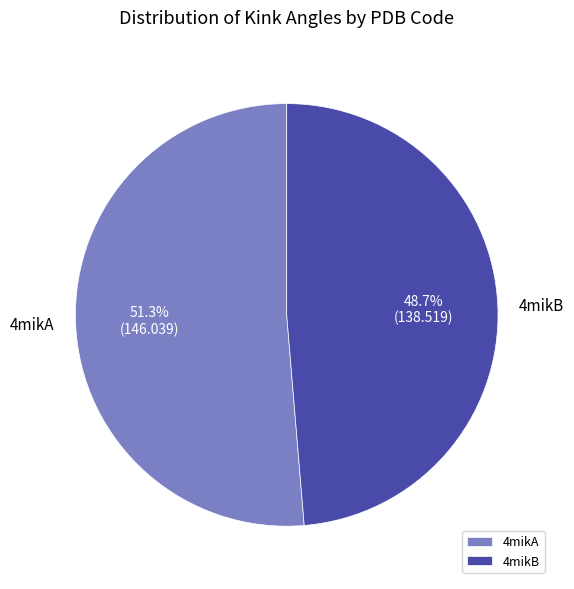

Which category has the smallest portion of the pie?

4mikB